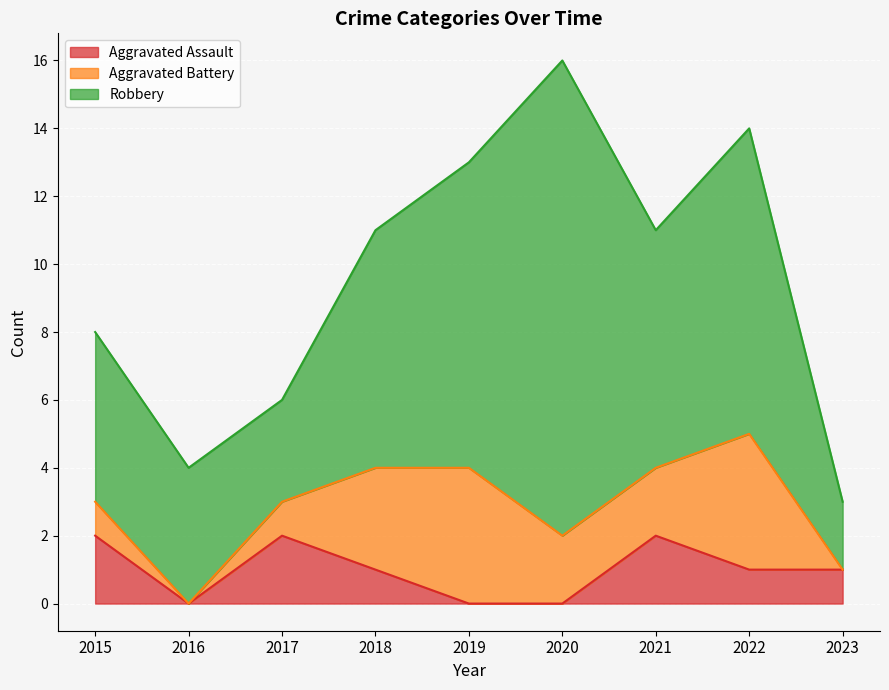

Is it true that Robbery equals 15 at 2019?

False